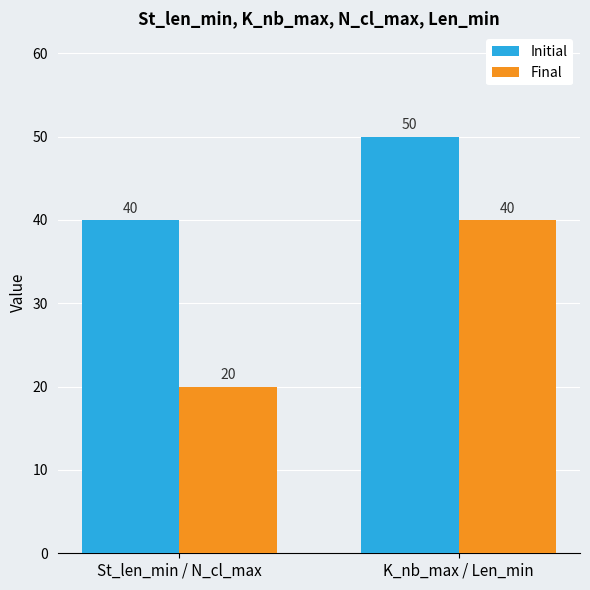

What is the total value across all series at St_len_min / N_cl_max?

60